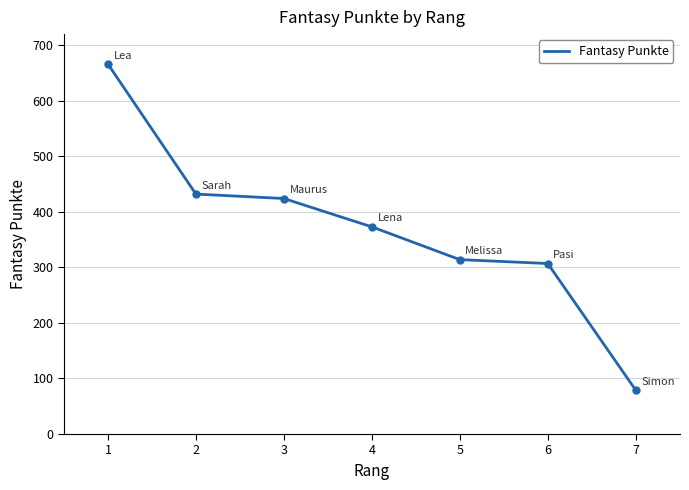

The value at 1 is 666. True or false?

True